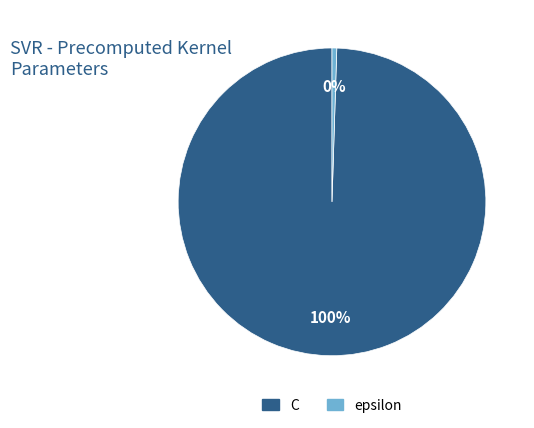

How many segments does this pie chart have?

2